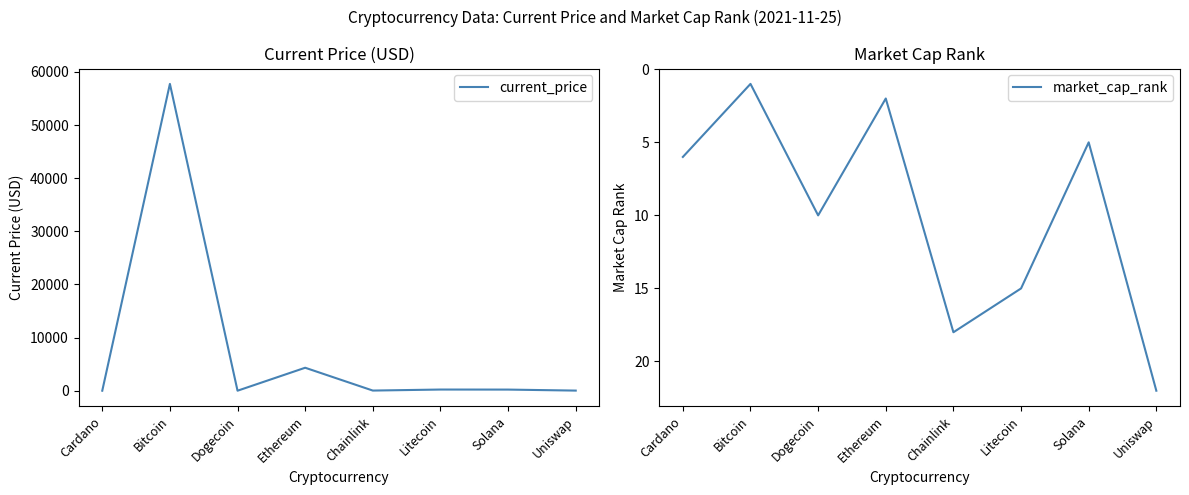

Is this an area chart (filled region under the line)?

No